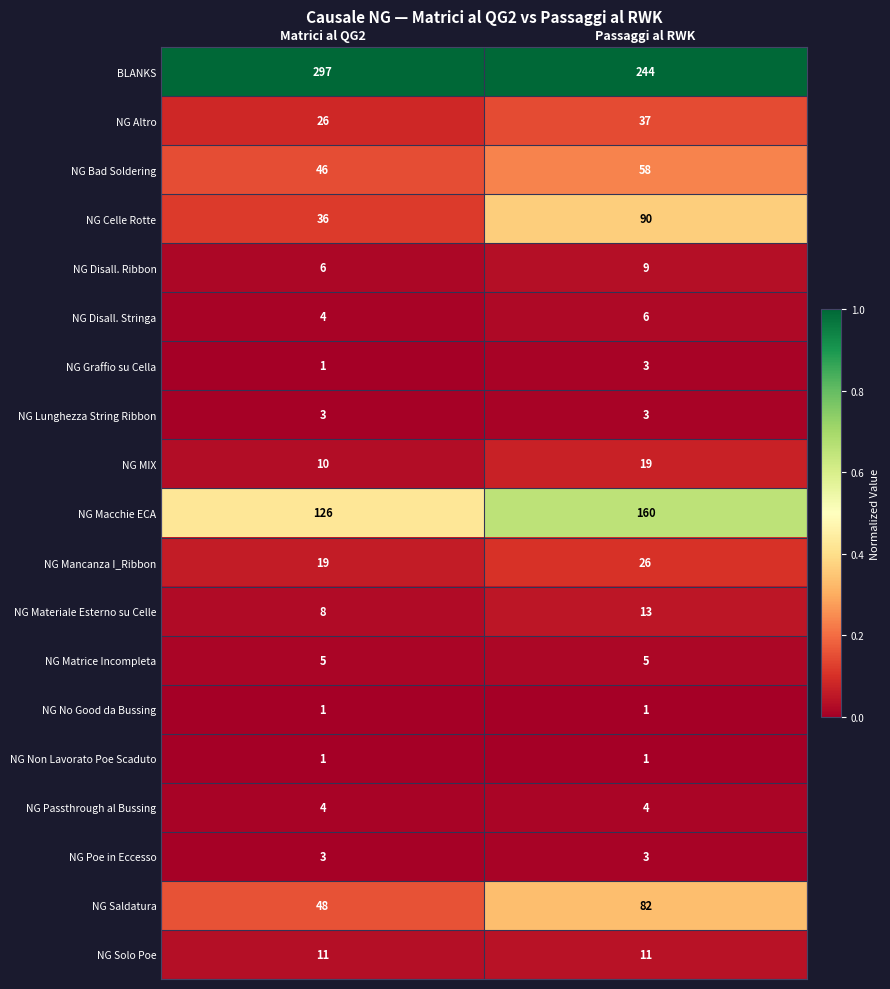

Is it true that NG Passthrough al Bussing equals 5 at Matrici al QG2?

False